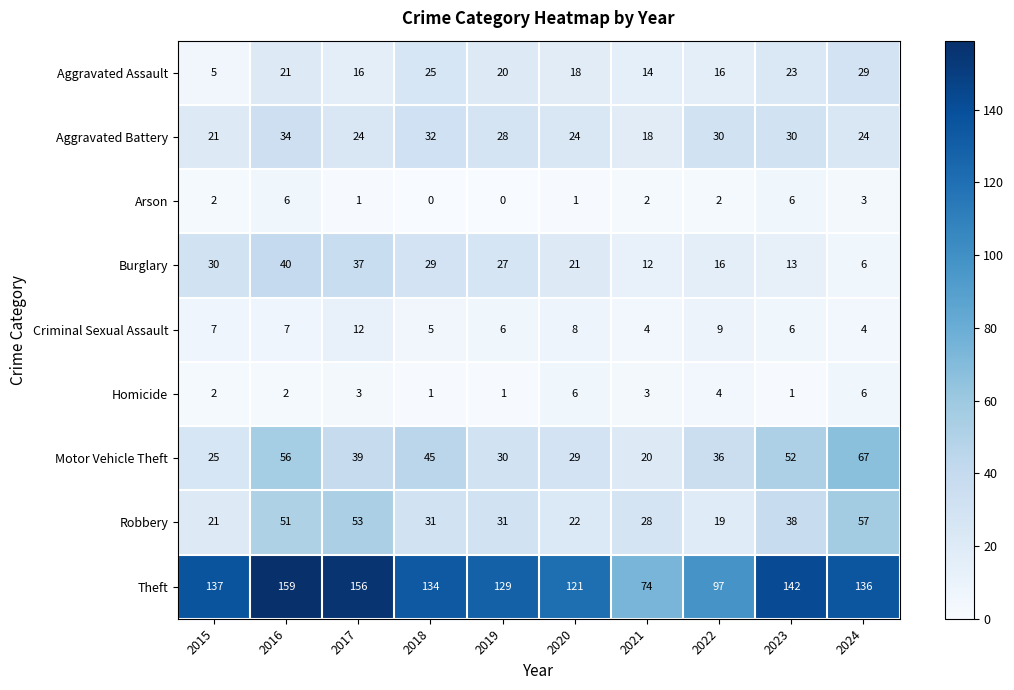

What is the greatest value displayed?

159